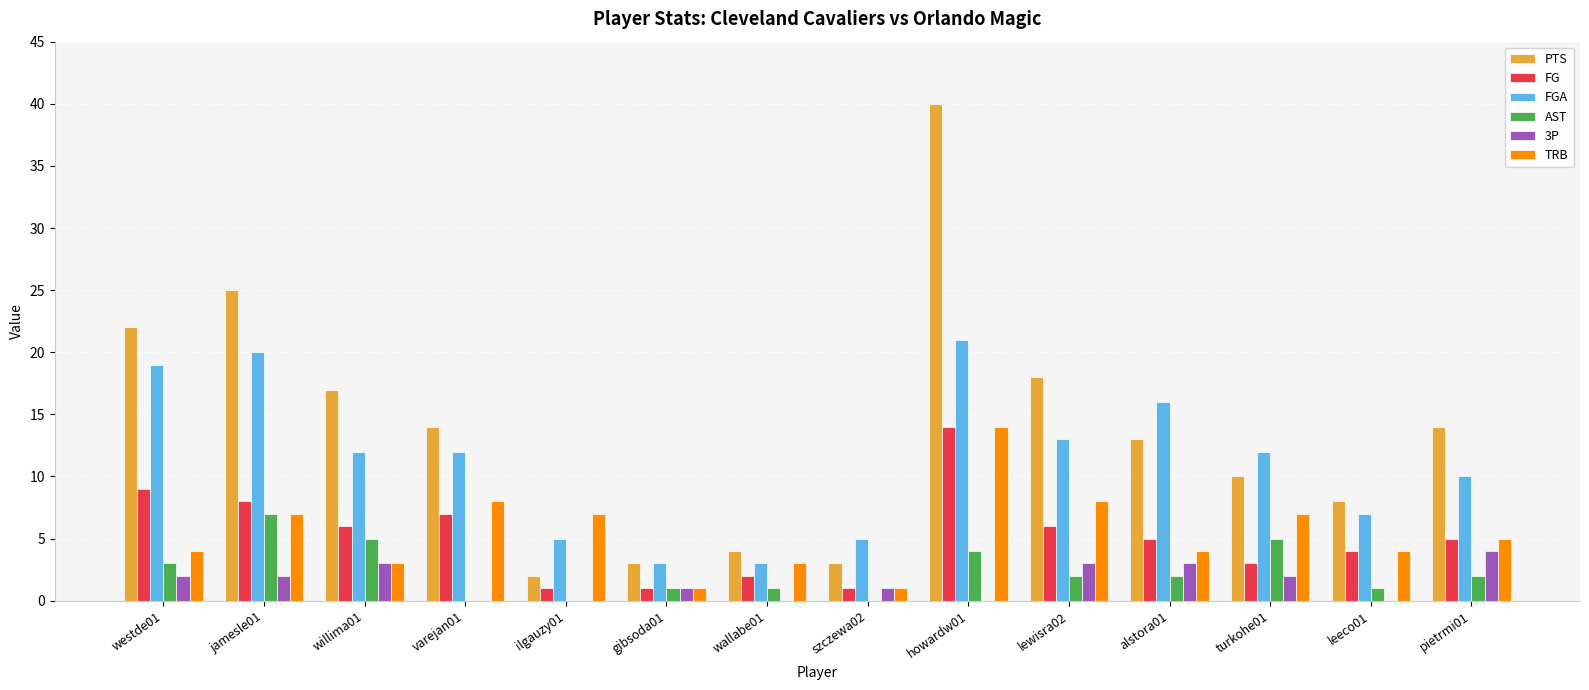

What is the difference between the PTS values at jamesle01 and leeco01?

17